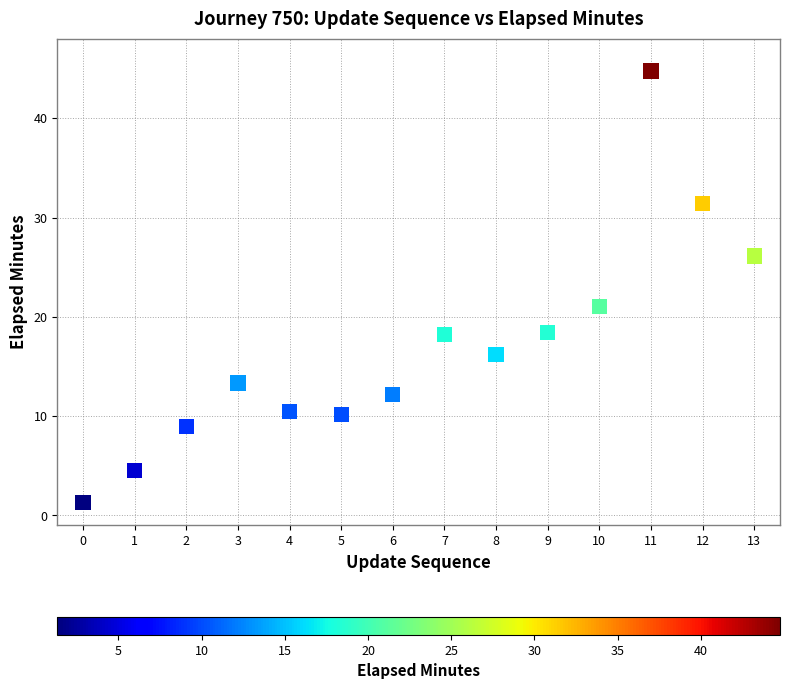

What is the range of Y values (max minus min)?

43.4